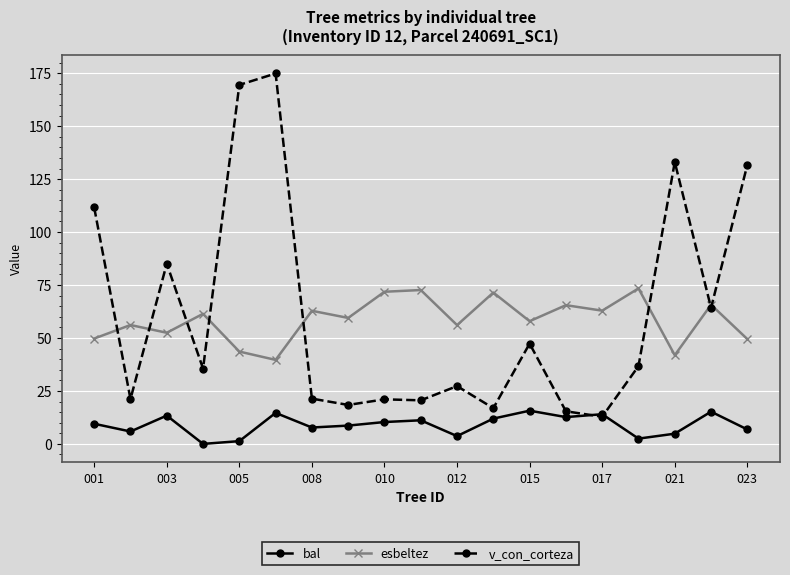

What is the value of the v_con_corteza point at the 19th from the left?

131.7